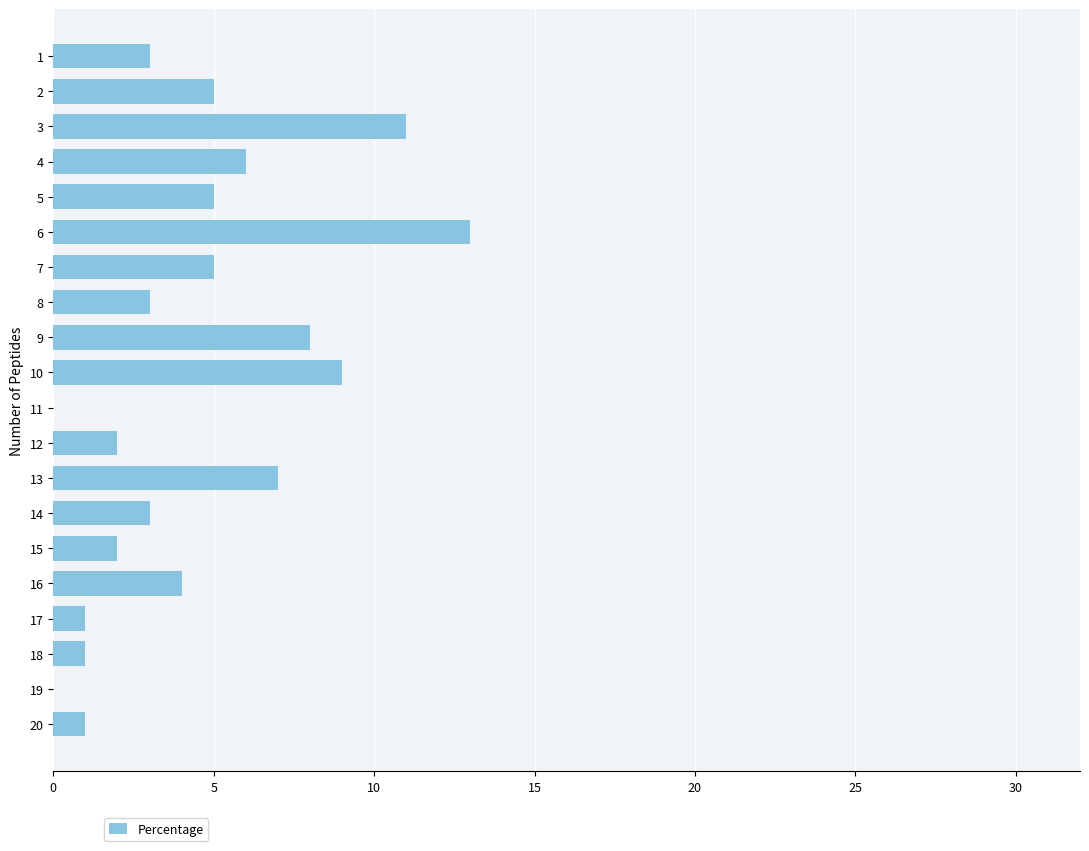

What is the difference between the values at 20 and 10?

8